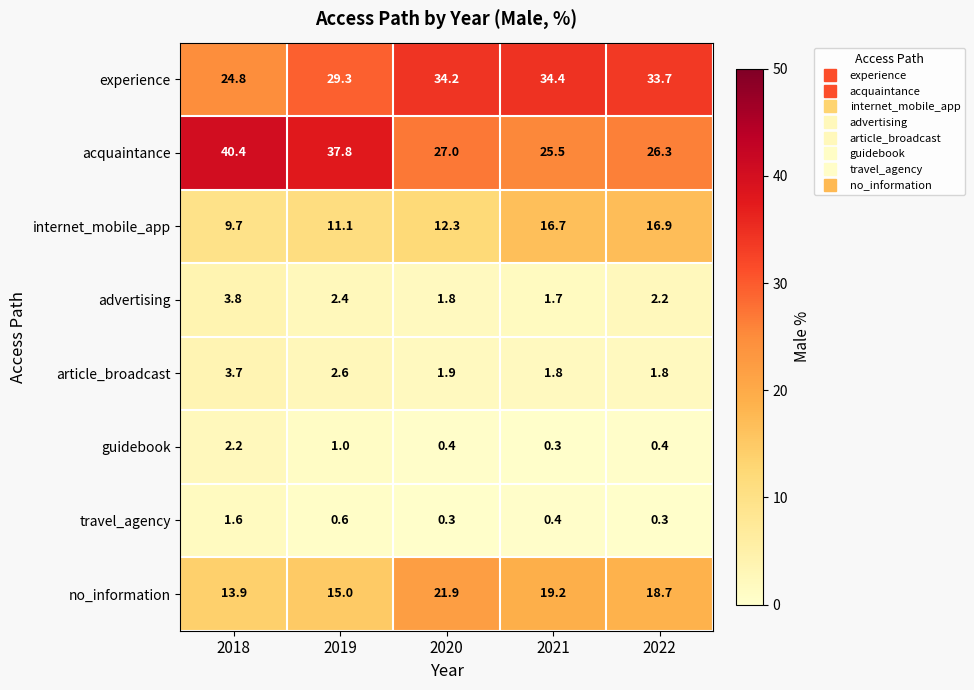

Which series has the largest range (max minus min)?

acquaintance